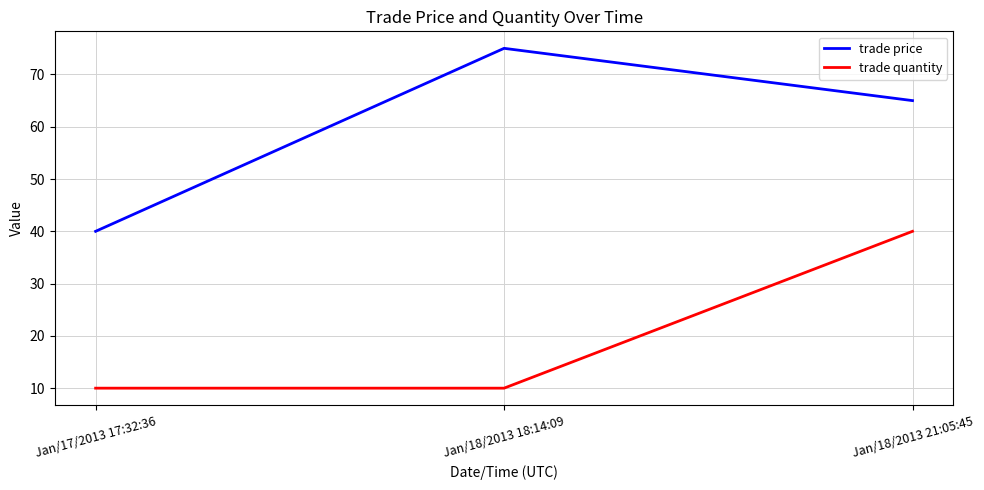

What position from the left is Jan/18/2013 21:05:45?

3